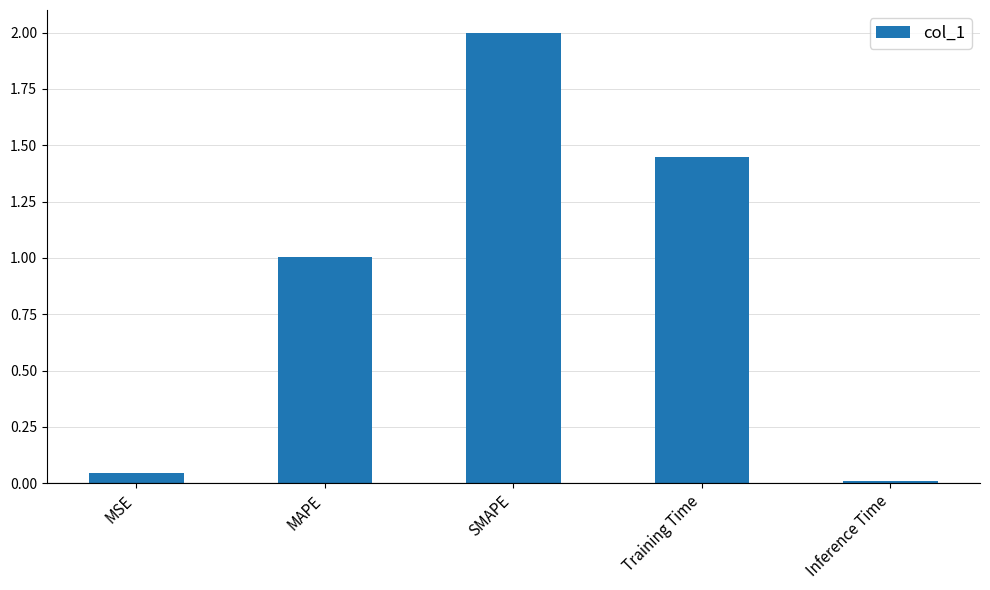

The value at SMAPE is 0.7. True or false?

False